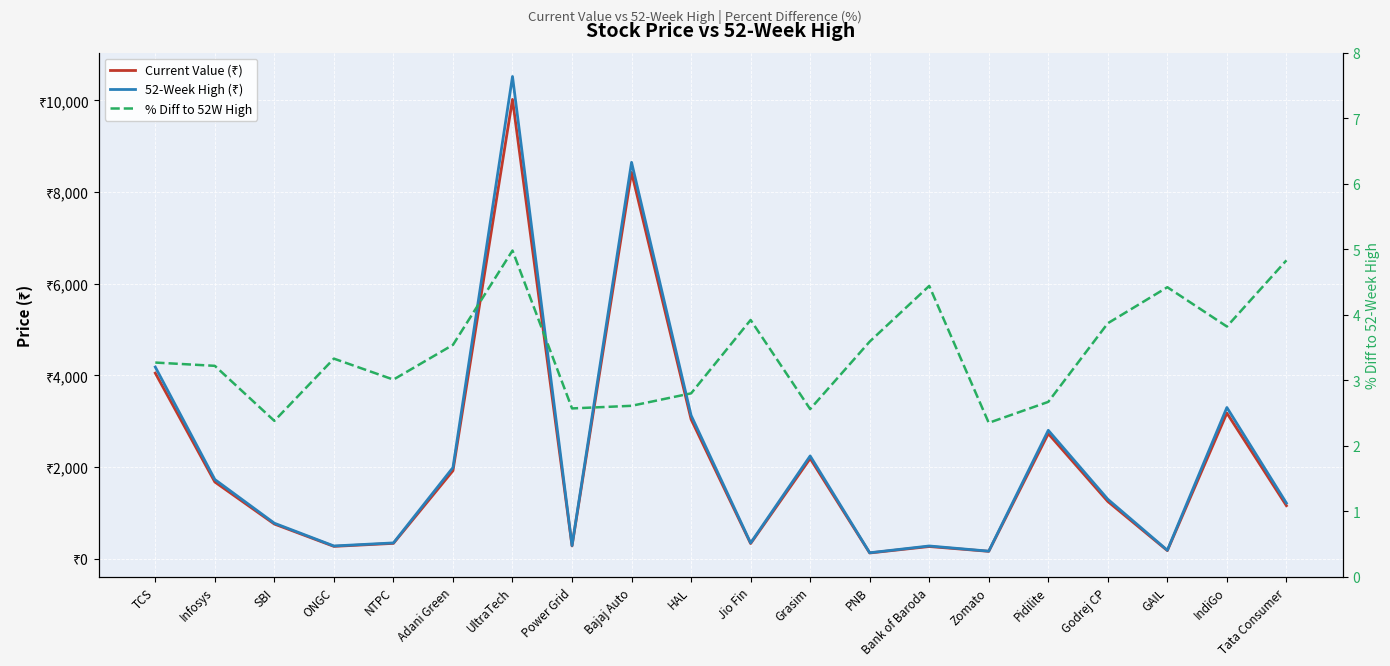

Between Infosys and HAL, which is larger?

HAL